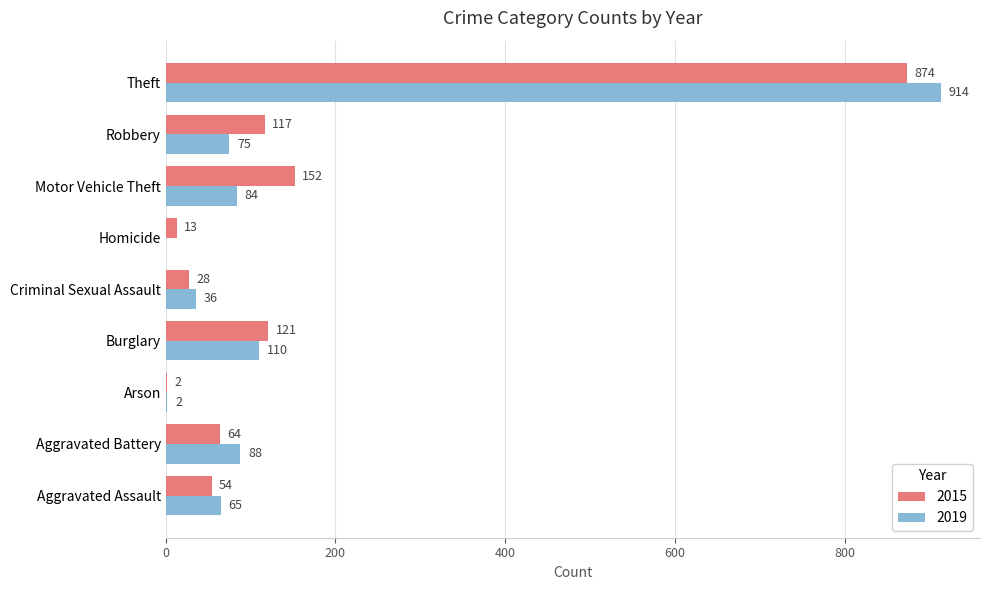

Between Robbery and Theft, which series saw the biggest shift?

2019